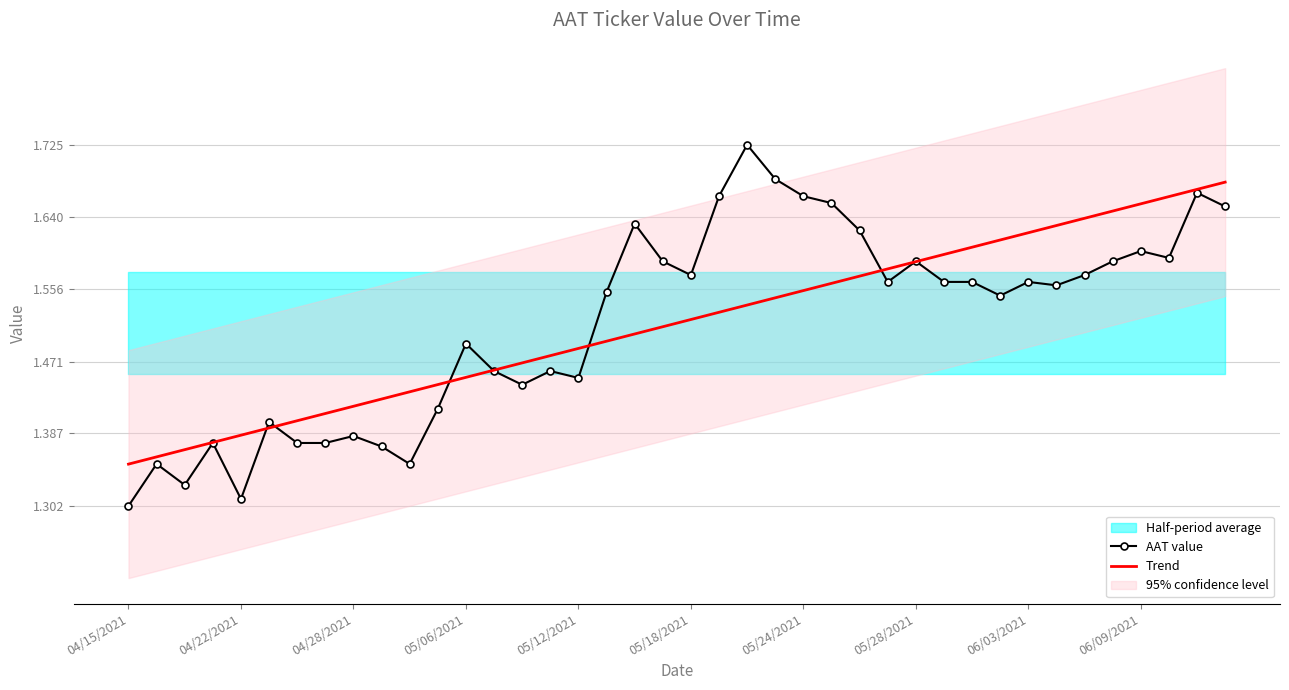

How many lines are shown in the chart?

2